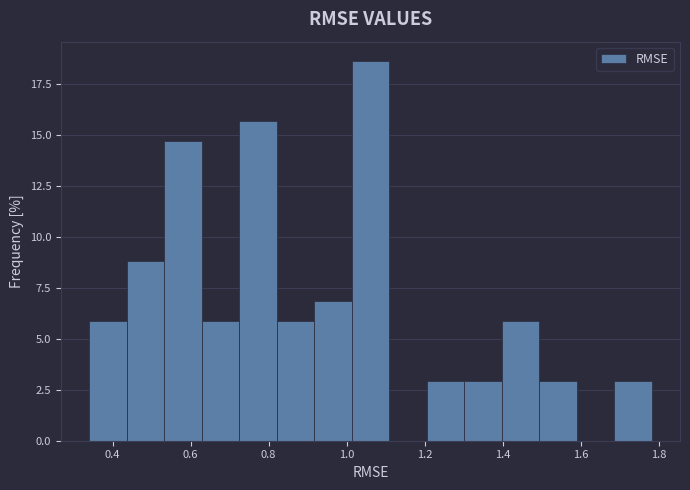

Reading left to right, list every bar in this chart as the range it spans on the x-axis followed by its height. Neither the bar edges nor the heights are printed on the chart, so give them approximately, as read against the axes.

0.34 to 0.44: 6.0
0.44 to 0.54: 9.0
0.54 to 0.62: 14.5
0.62 to 0.72: 6.0
0.72 to 0.82: 15.5
0.82 to 0.92: 6.0
0.92 to 1.02: 7.0
1.02 to 1.10: 18.5
1.10 to 1.20: 0
1.20 to 1.30: 3.0
1.30 to 1.40: 3.0
1.40 to 1.50: 6.0
1.50 to 1.60: 3.0
1.60 to 1.68: 0
1.68 to 1.78: 3.0